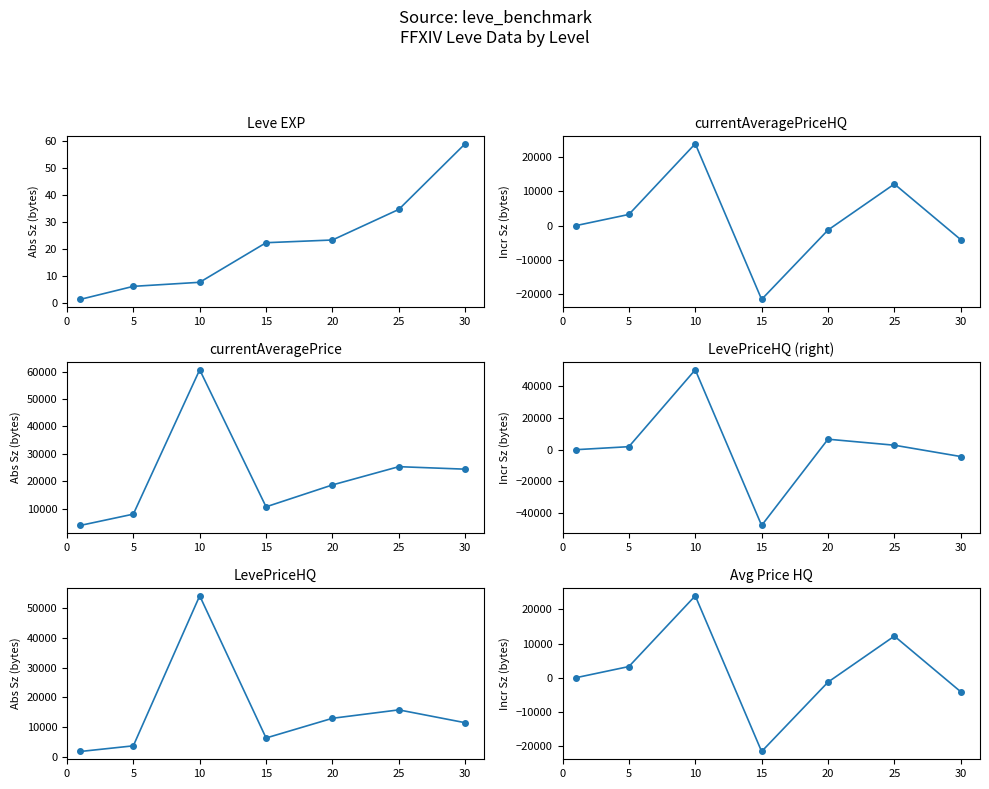

Which series changed the most between 5 and 10?

currentAveragePrice